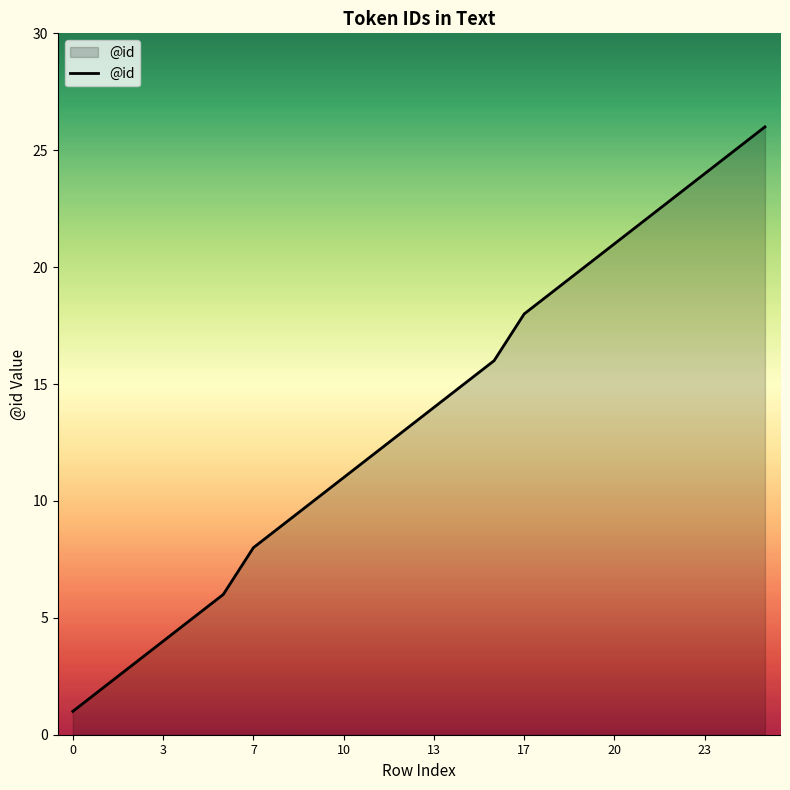

What is the difference between the maximum and minimum values?

25